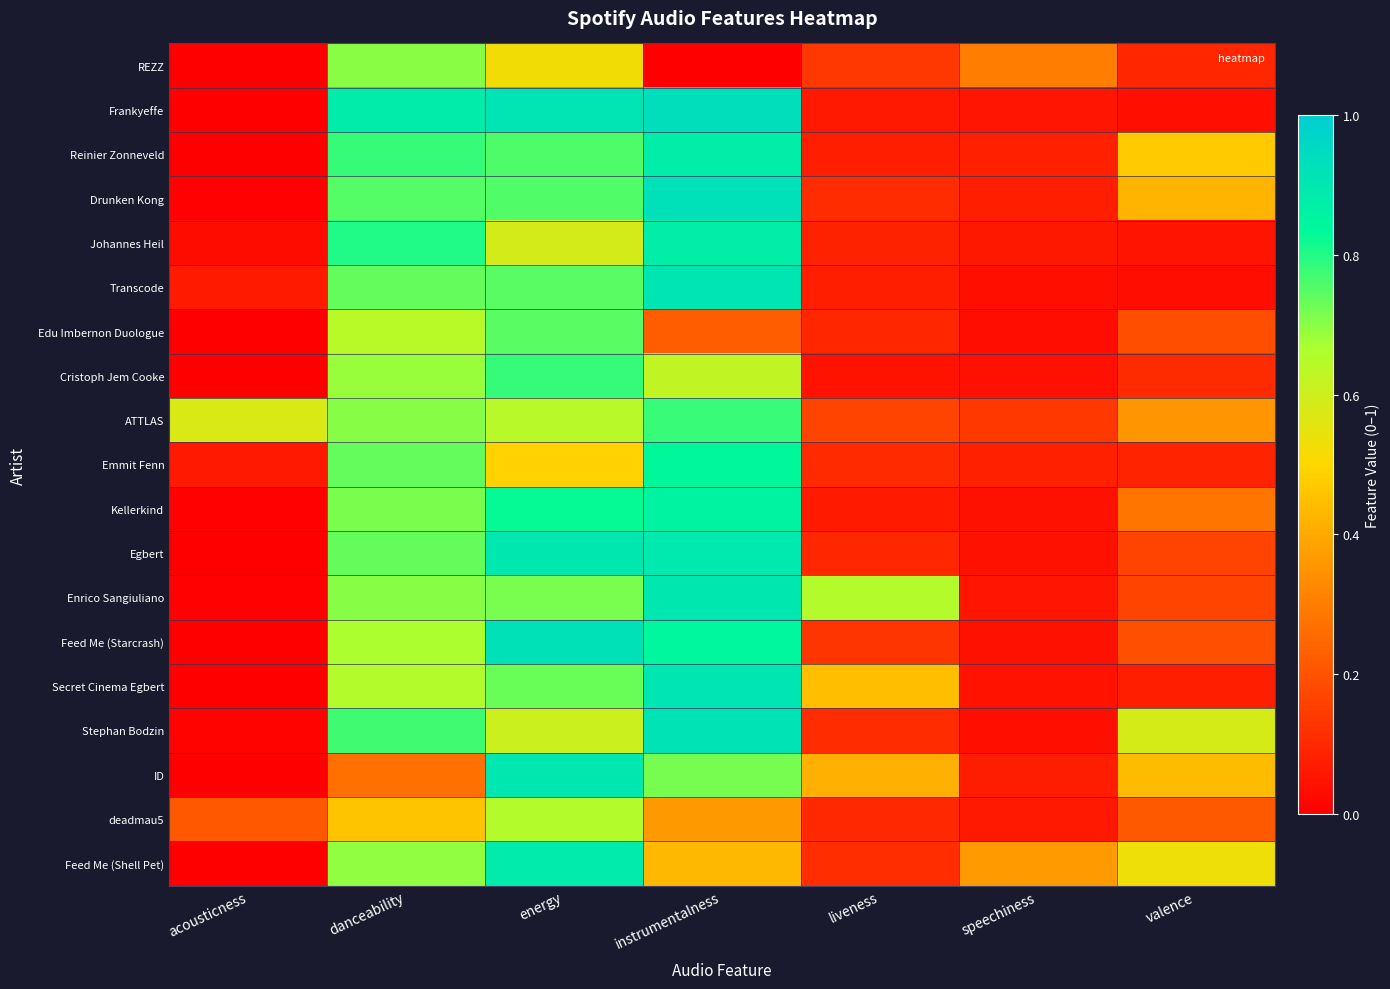

Reading left to right, transcribe all the data shown in this chart.

REZZ: acousticness=0.0	danceability=0.7	energy=0.5	instrumentalness=0.0	liveness=0.1	speechiness=0.3	valence=0.1
Frankyeffe: acousticness=0.0	danceability=0.9	energy=0.9	instrumentalness=0.9	liveness=0.1	speechiness=0.1	valence=0.0
Reinier Zonneveld: acousticness=0.0	danceability=0.8	energy=0.8	instrumentalness=0.9	liveness=0.1	speechiness=0.1	valence=0.5
Drunken Kong: acousticness=0.0	danceability=0.8	energy=0.8	instrumentalness=0.9	liveness=0.1	speechiness=0.1	valence=0.4
Johannes Heil: acousticness=0.0	danceability=0.8	energy=0.6	instrumentalness=0.9	liveness=0.1	speechiness=0.1	valence=0.1
Transcode: acousticness=0.1	danceability=0.7	energy=0.7	instrumentalness=0.9	liveness=0.1	speechiness=0.0	valence=0.0
Edu Imbernon Duologue: acousticness=0.0	danceability=0.6	energy=0.7	instrumentalness=0.2	liveness=0.1	speechiness=0.0	valence=0.2
Cristoph Jem Cooke: acousticness=0.0	danceability=0.7	energy=0.8	instrumentalness=0.6	liveness=0.0	speechiness=0.0	valence=0.1
ATTLAS: acousticness=0.6	danceability=0.7	energy=0.6	instrumentalness=0.8	liveness=0.2	speechiness=0.1	valence=0.4
Emmit Fenn: acousticness=0.1	danceability=0.7	energy=0.5	instrumentalness=0.8	liveness=0.1	speechiness=0.1	valence=0.1
Kellerkind: acousticness=0.0	danceability=0.7	energy=0.8	instrumentalness=0.9	liveness=0.1	speechiness=0.0	valence=0.3
Egbert: acousticness=0.0	danceability=0.7	energy=0.9	instrumentalness=0.9	liveness=0.1	speechiness=0.0	valence=0.2
Enrico Sangiuliano: acousticness=0.0	danceability=0.7	energy=0.7	instrumentalness=0.9	liveness=0.7	speechiness=0.1	valence=0.2
Feed Me (Starcrash): acousticness=0.0	danceability=0.7	energy=0.9	instrumentalness=0.8	liveness=0.1	speechiness=0.0	valence=0.2
Secret Cinema Egbert: acousticness=0.0	danceability=0.7	energy=0.7	instrumentalness=0.9	liveness=0.4	speechiness=0.0	valence=0.1
Stephan Bodzin: acousticness=0.0	danceability=0.8	energy=0.6	instrumentalness=0.9	liveness=0.1	speechiness=0.0	valence=0.6
ID: acousticness=0.0	danceability=0.3	energy=0.9	instrumentalness=0.7	liveness=0.4	speechiness=0.1	valence=0.4
deadmau5: acousticness=0.2	danceability=0.5	energy=0.7	instrumentalness=0.4	liveness=0.1	speechiness=0.1	valence=0.2
Feed Me (Shell Pet): acousticness=0.0	danceability=0.7	energy=0.9	instrumentalness=0.4	liveness=0.1	speechiness=0.4	valence=0.5